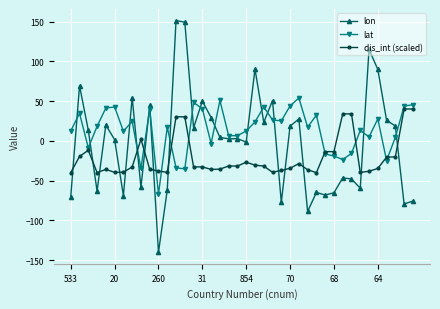

What are all the series names shown in the legend?

lon, lat, dis_int (scaled)